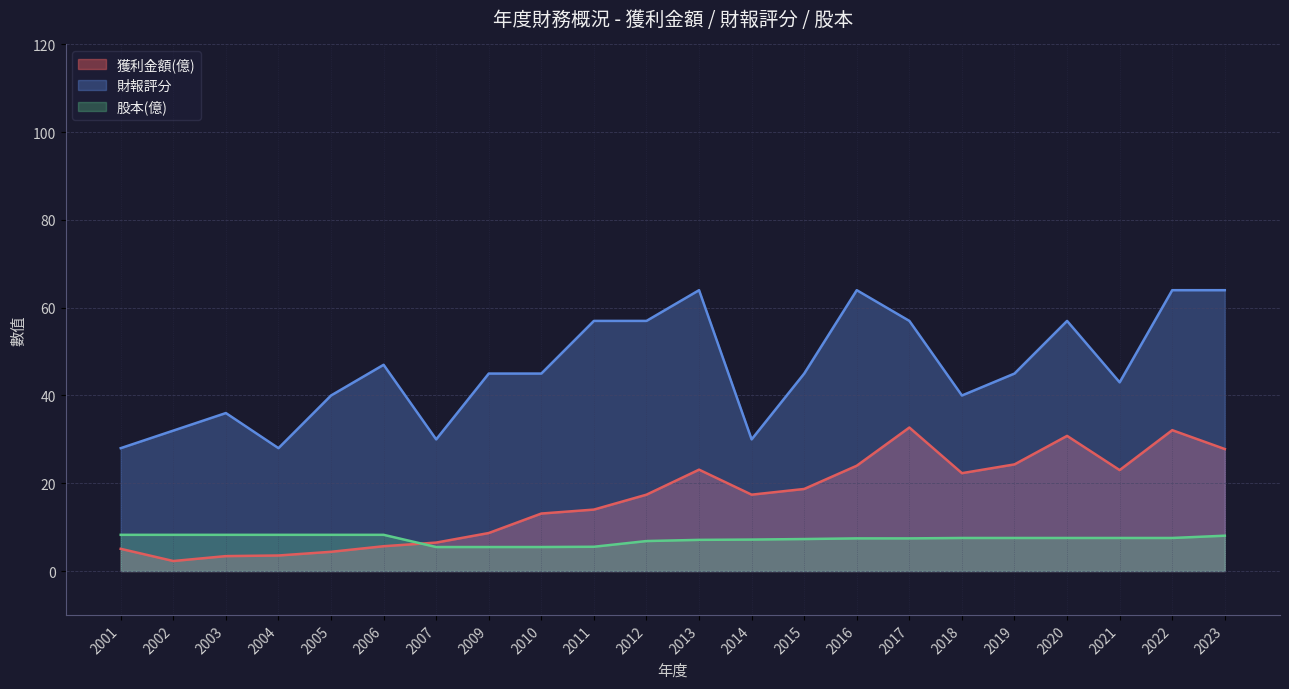

How many values in the 獲利金額(億) series exceed 17?

12